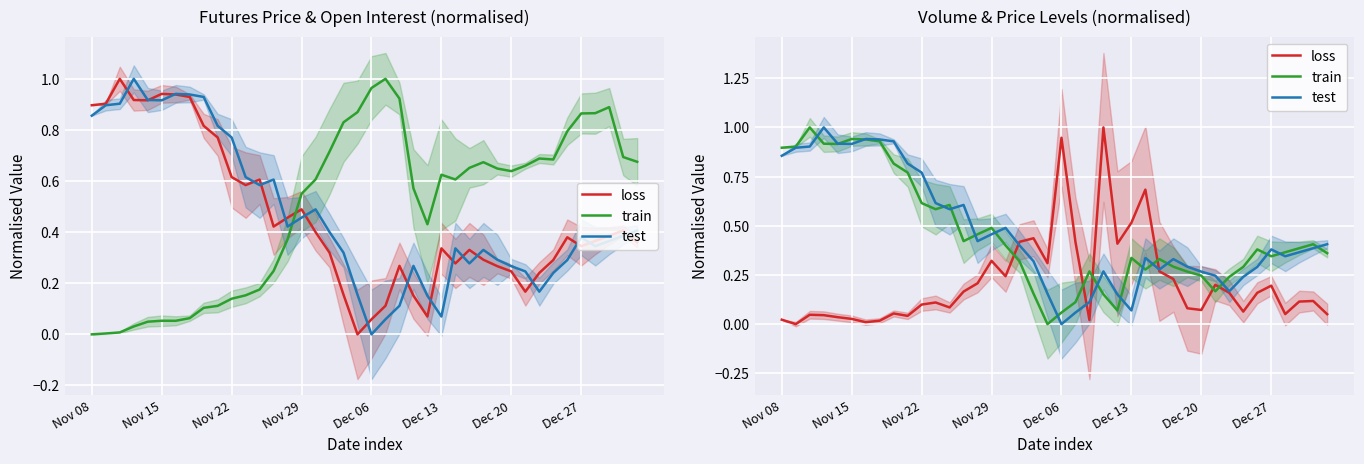

At which category does train reach its first local valley?

Dec 06